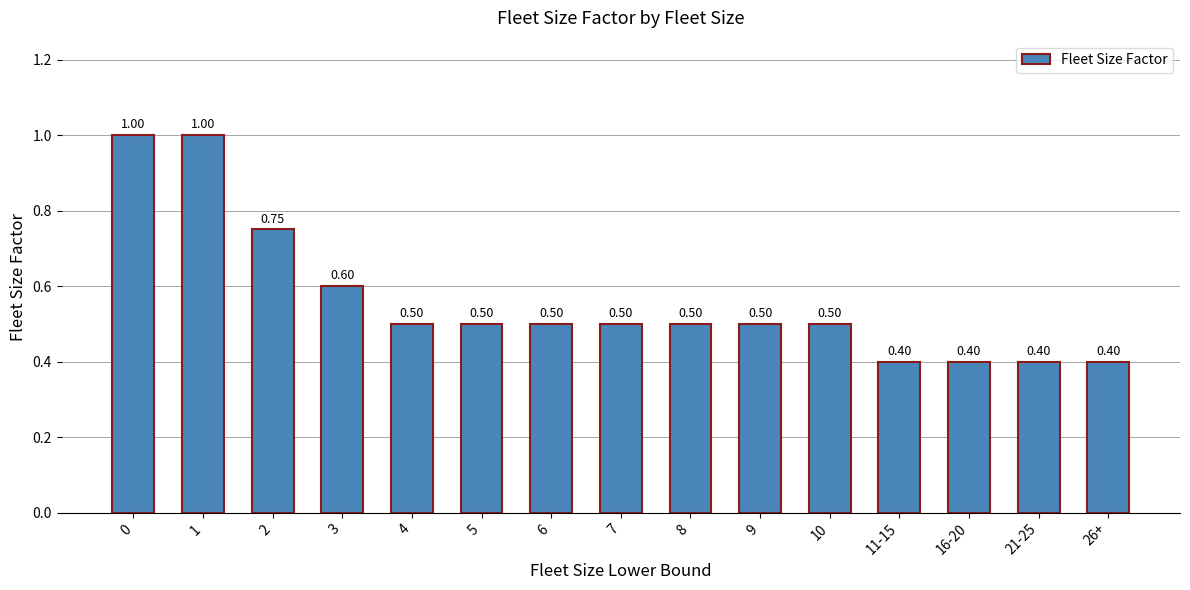

Between 8 and 3, which is larger?

3